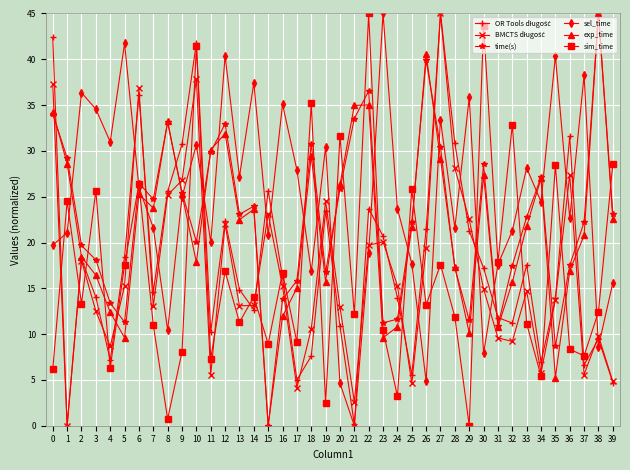

Which category has the highest value in the sim_time series?

22